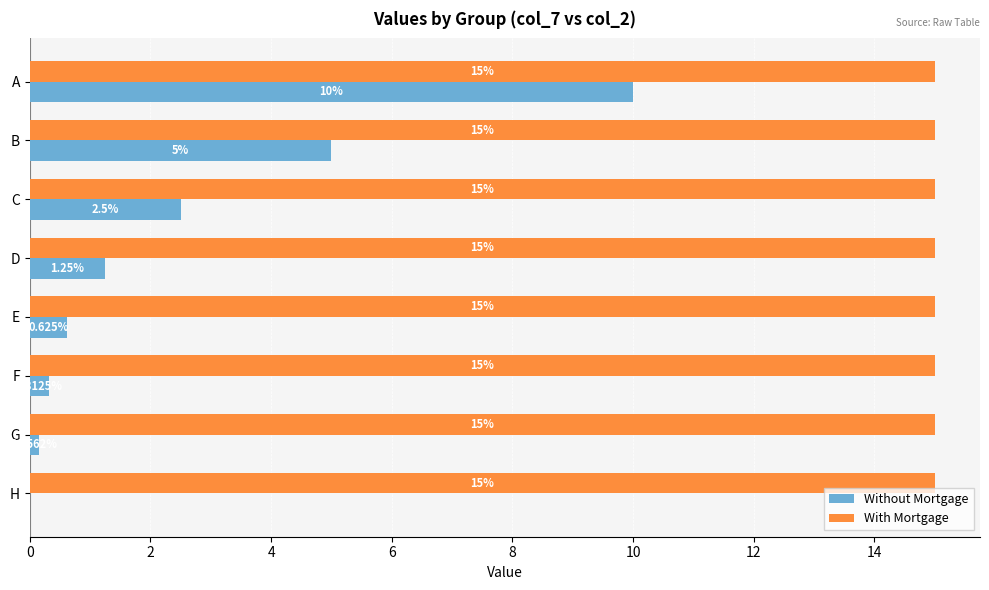

Which series changed the most between A and C?

Without Mortgage